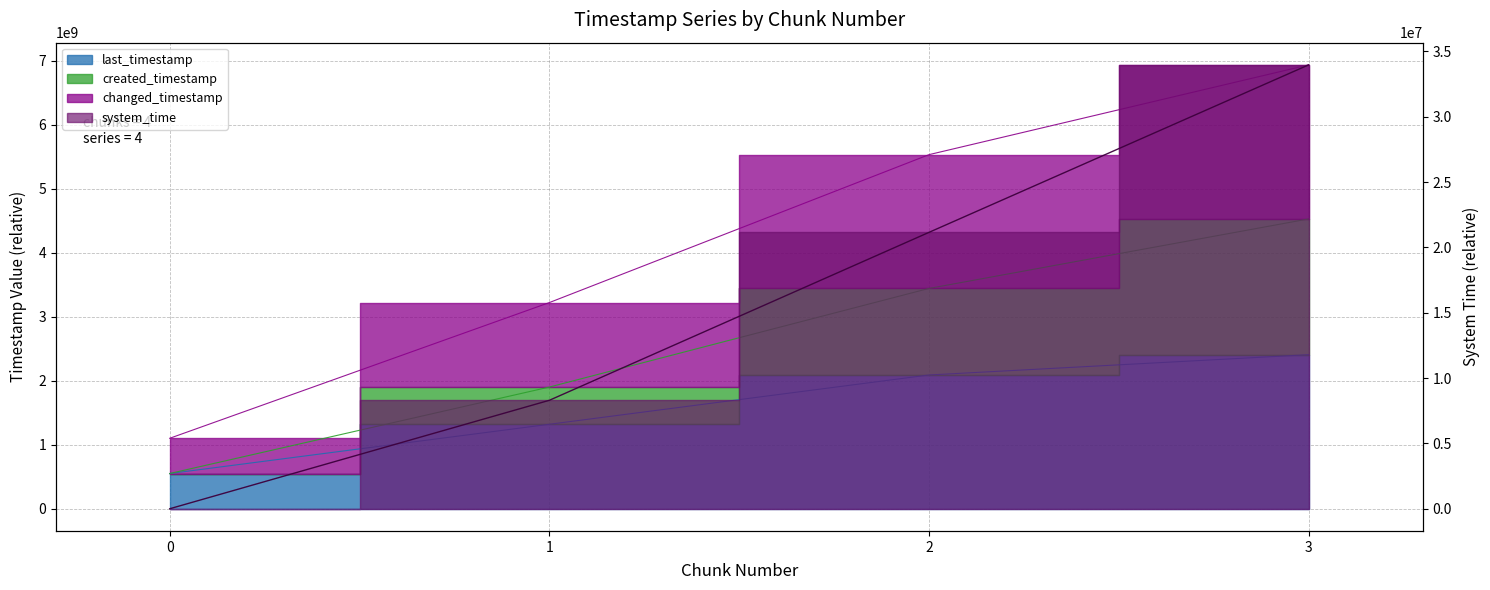

The system_time series shows 11545257 at 1. True or false?

False